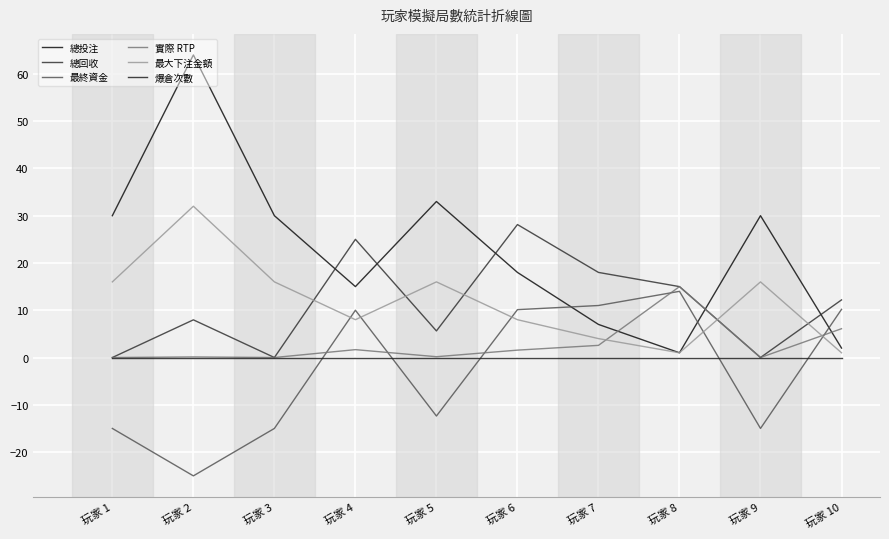

Does the chart have visible grid lines?

Yes